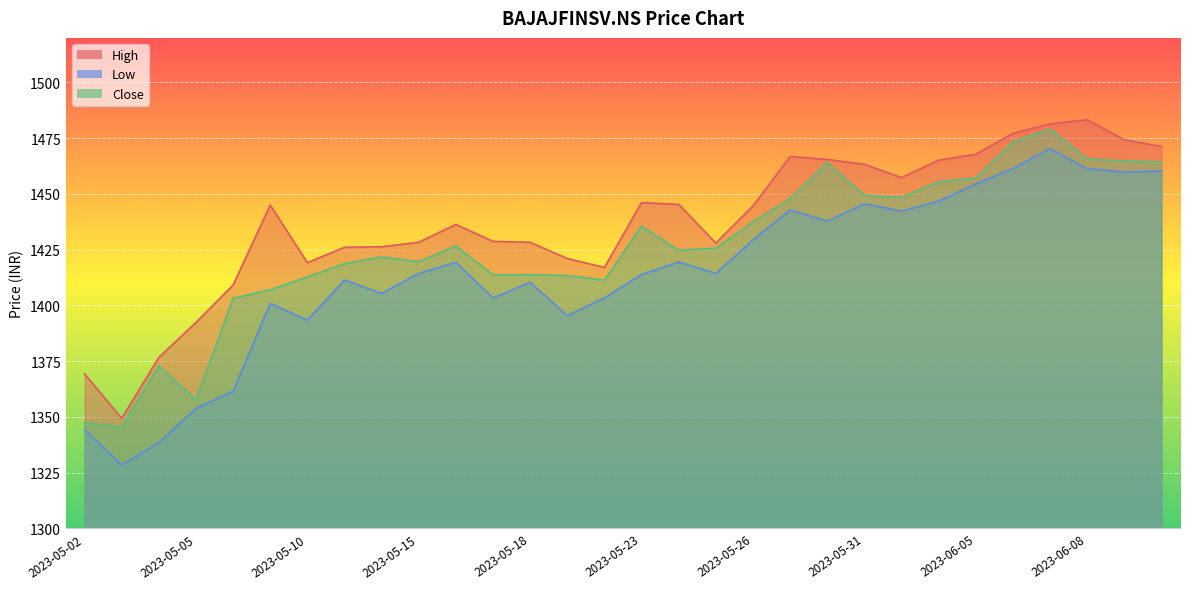

The Close series shows 2605.7 at 2023-06-07. True or false?

False